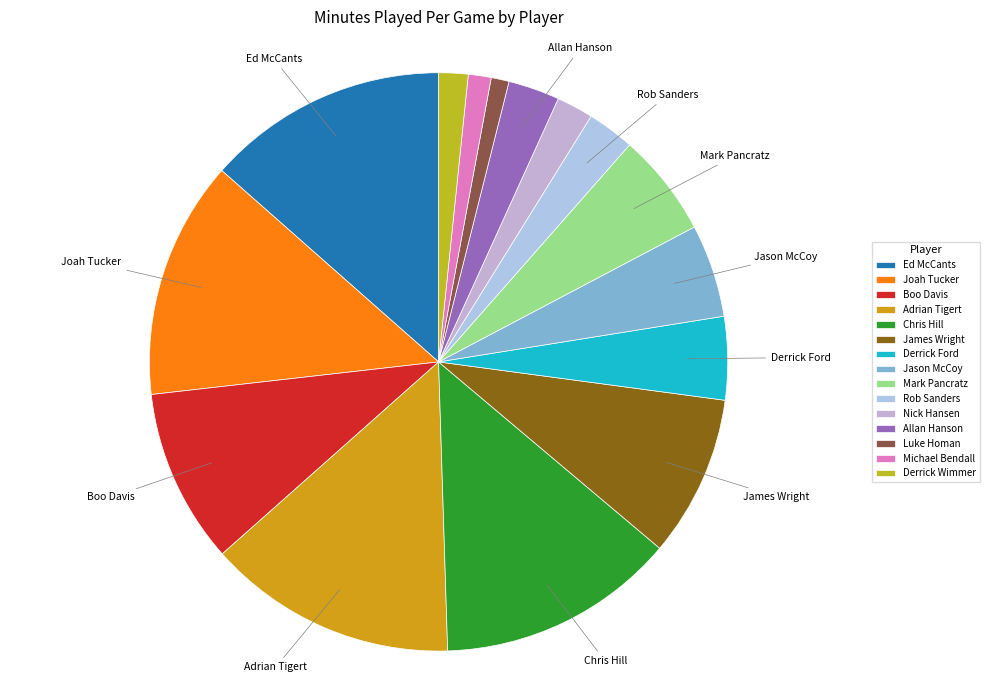

What percentage do Michael Bendall and Luke Homan together represent?

2.3%